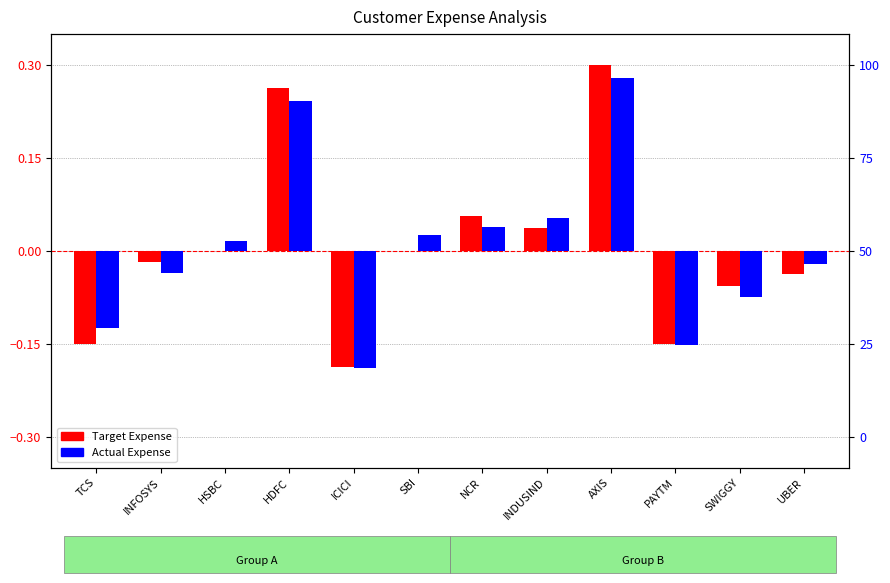

What is the sum of all Target Expense values?

0.1